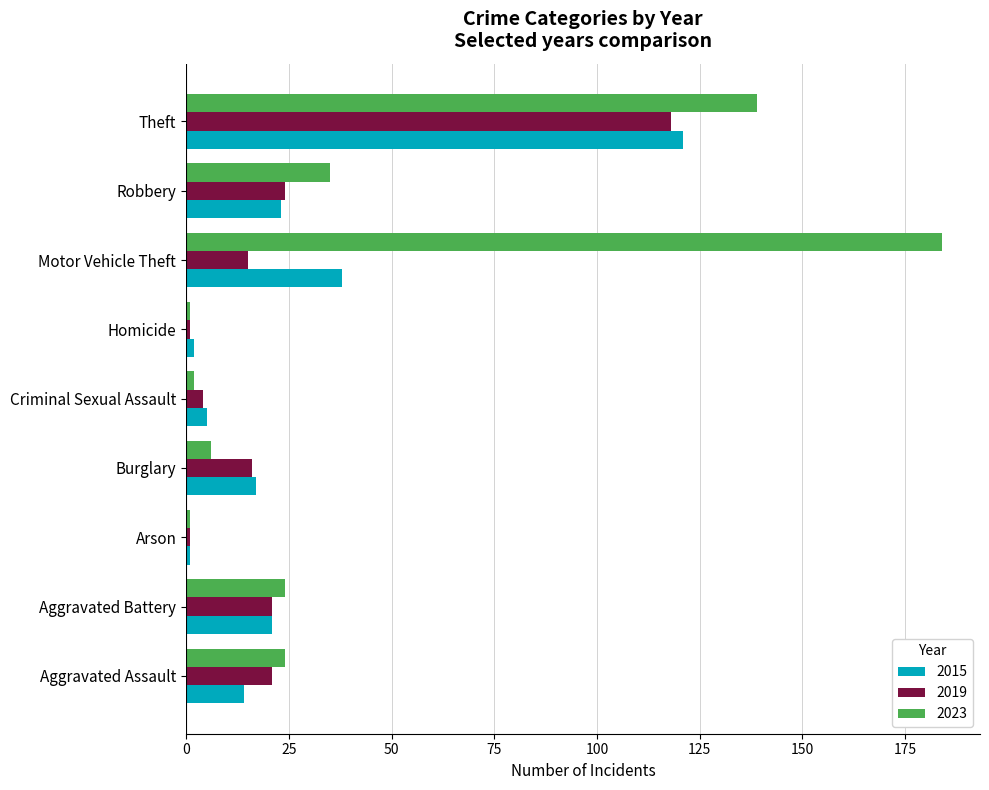

What is the difference between the second highest and second lowest values in the 2015 series?

36